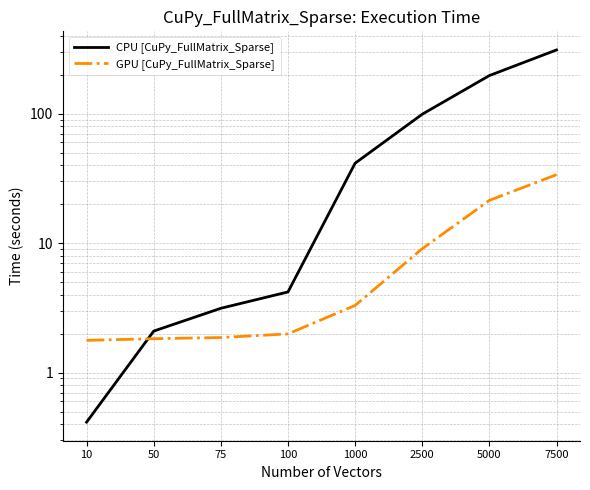

Reading left to right, list all the values displayed in this chart.

CPU [CuPy_FullMatrix_Sparse]: 0.4	2.1	3.1	4.2	41.4	99.1	197.2	311.0
GPU [CuPy_FullMatrix_Sparse]: 1.8	1.8	1.9	2.0	3.3	9.1	21.4	33.8